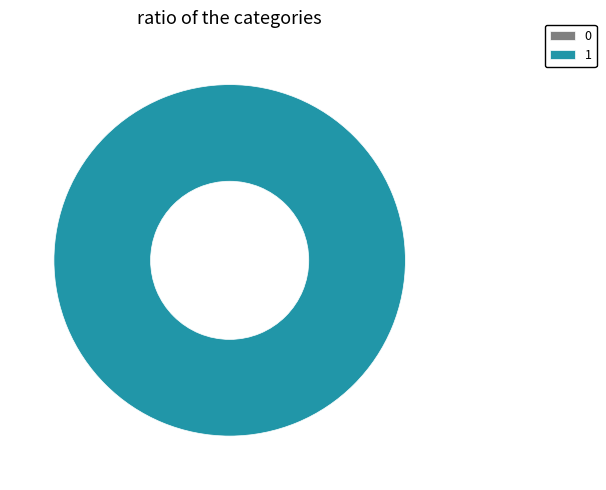

To the nearest percent, what is the combined percentage of 0 and 1?

100%